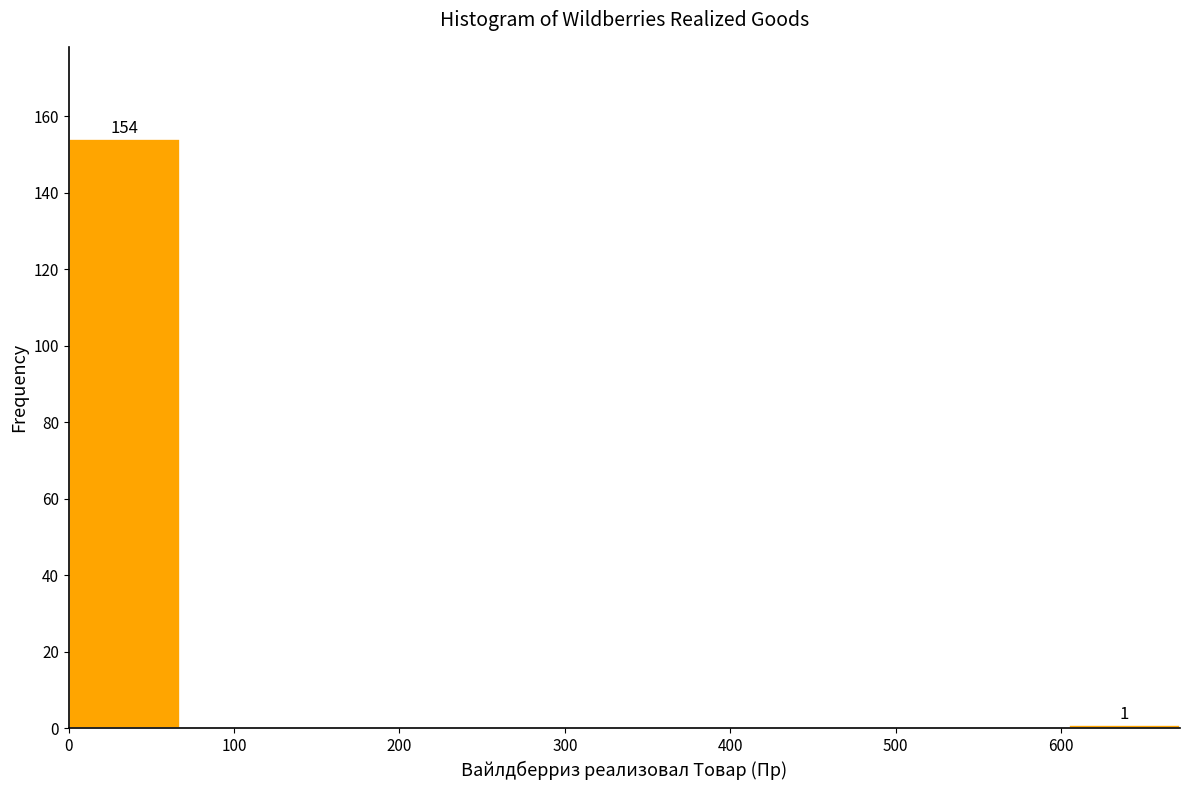

Which range on the x-axis has the tallest bar?

0 to 70